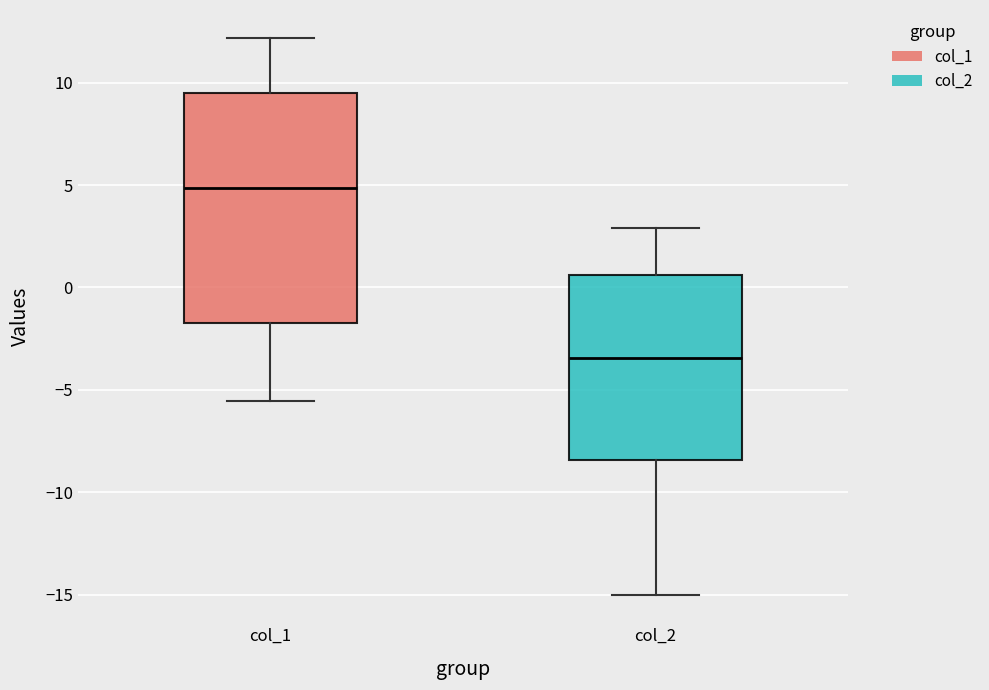

Where is the upper edge of the box for col_1 on the y-axis? The values are not printed on the chart, so give them approximately, as read against the axis.

9.5